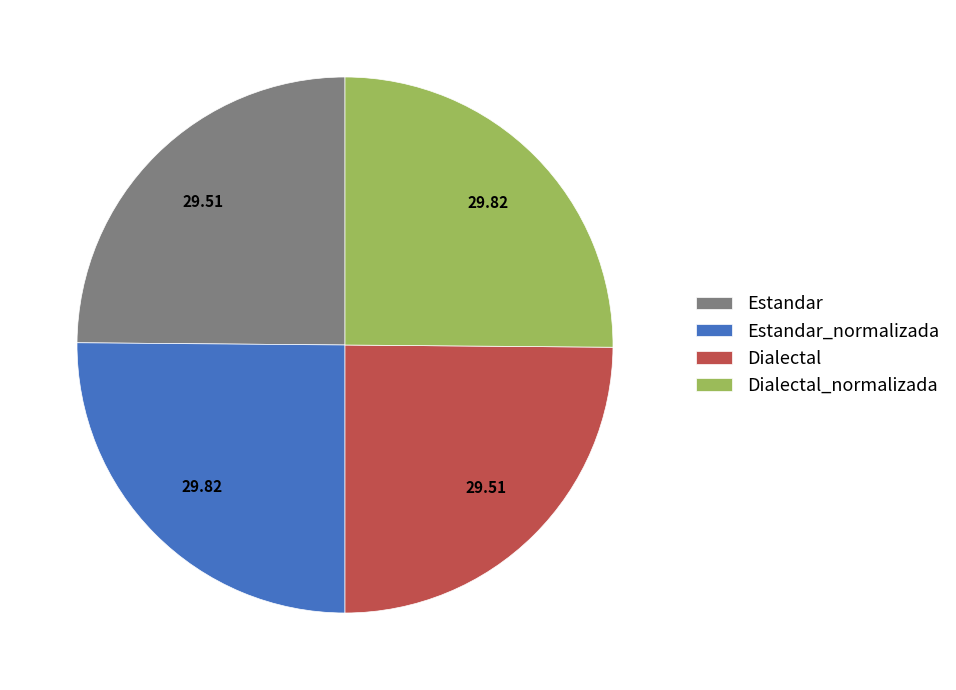

How many slices are in this pie chart?

4